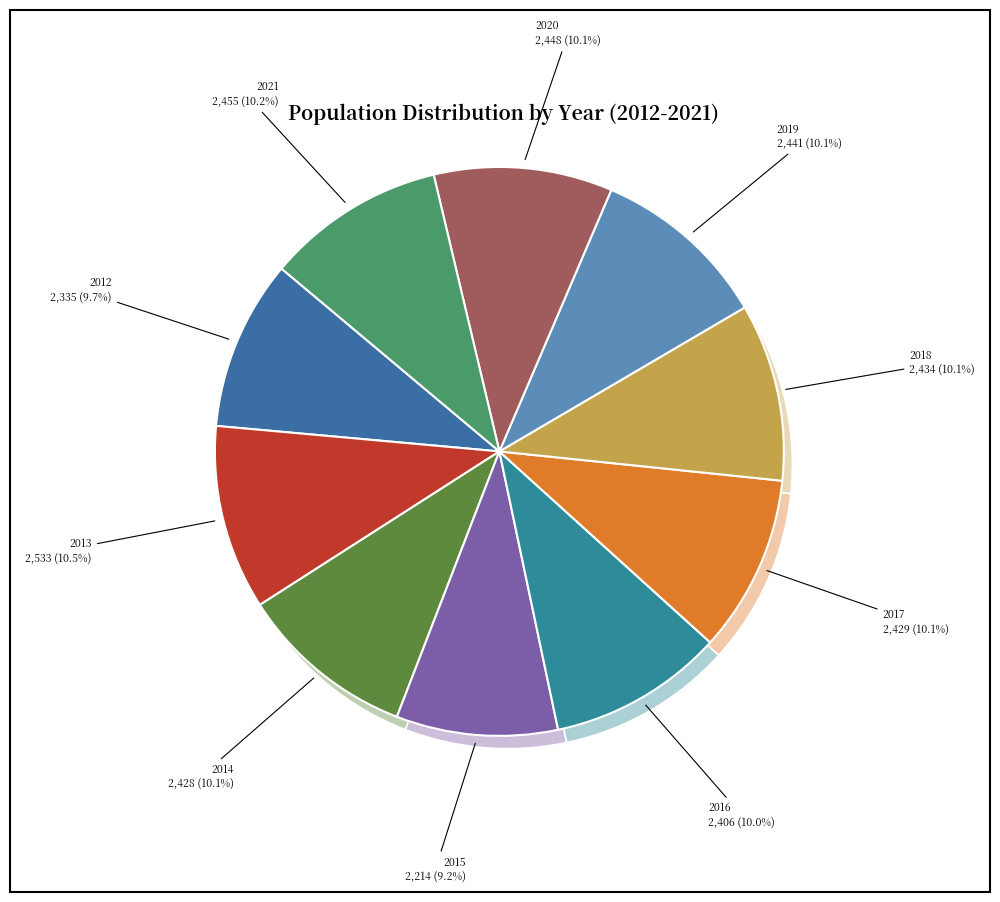

Count the number of slices in the pie.

10